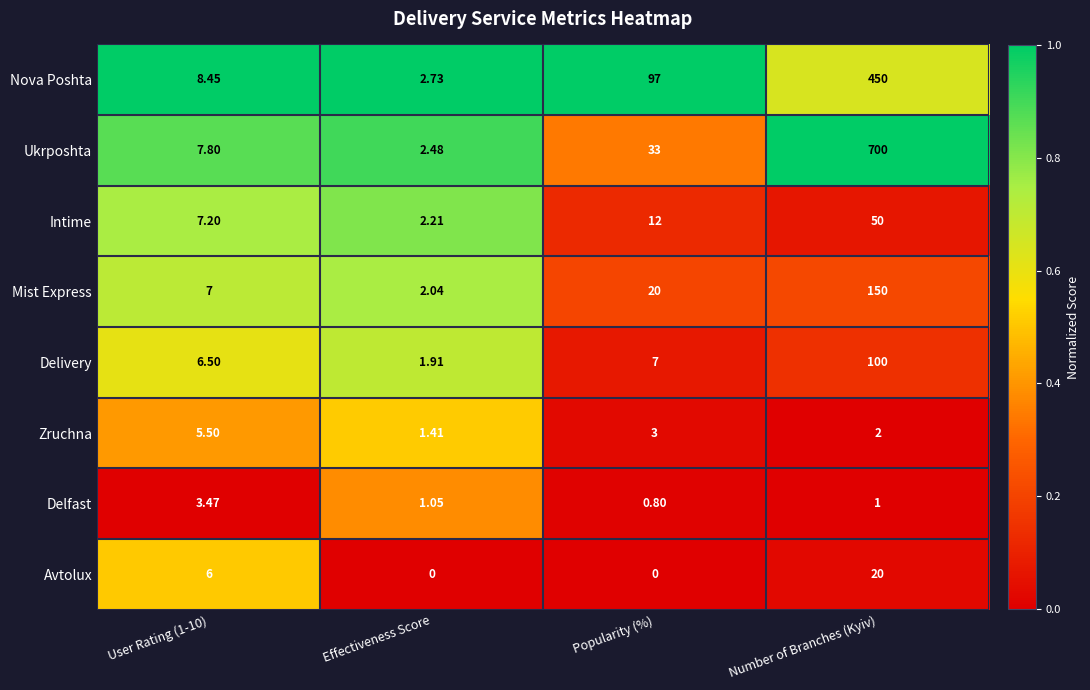

At how many categories does at least one series exceed 0?

4